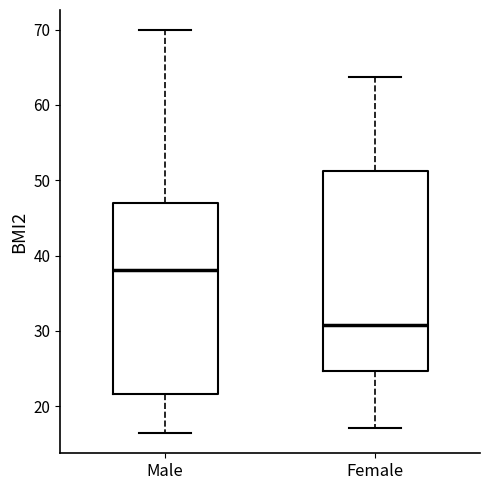

Reading left to right, transcribe this box plot: for each box, give where its median line is, the range the box spans, and where its two whiskers end, as read against the y-axis. The values are not printed on the chart, so give them approximately, as read against the axis.

Male: median 38, box 22 to 47, whiskers 16 to 70
Female: median 31, box 25 to 51, whiskers 17 to 64